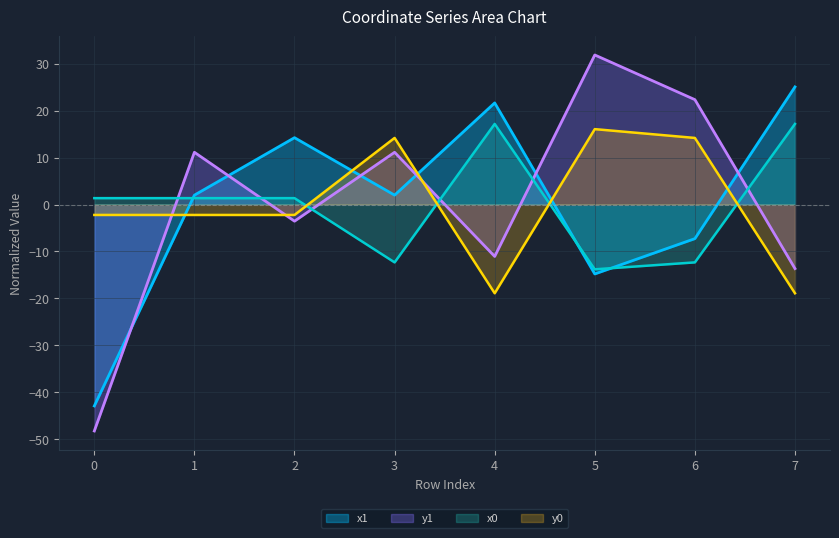

The y0 series shows 22.3 at 3. True or false?

False